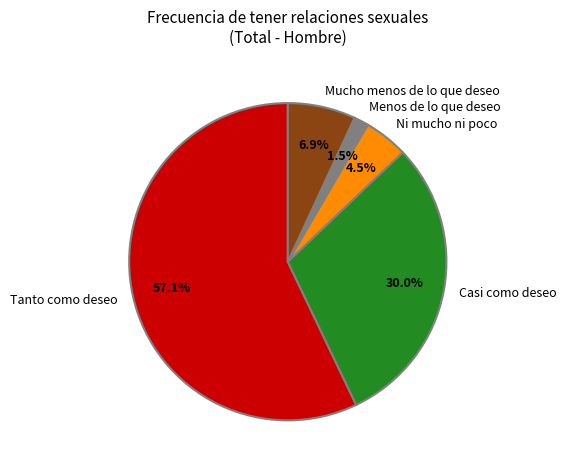

Which has a higher value, Tanto como deseo or Ni mucho ni poco?

Tanto como deseo